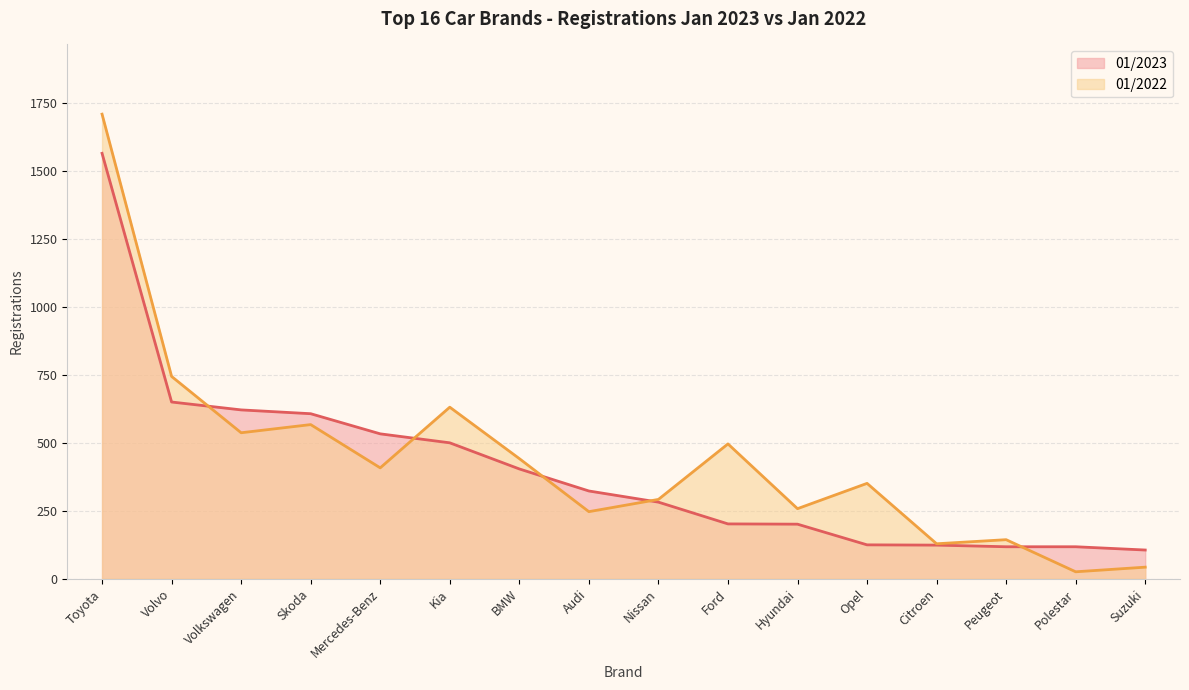

Reading left to right, list all the values displayed in this chart.

01/2023: 1564	650	621	607	533	500	404	323	282	202	201	125	124	118	118	106
01/2022: 1708	744	537	567	408	631	442	247	292	496	258	351	129	144	26	43